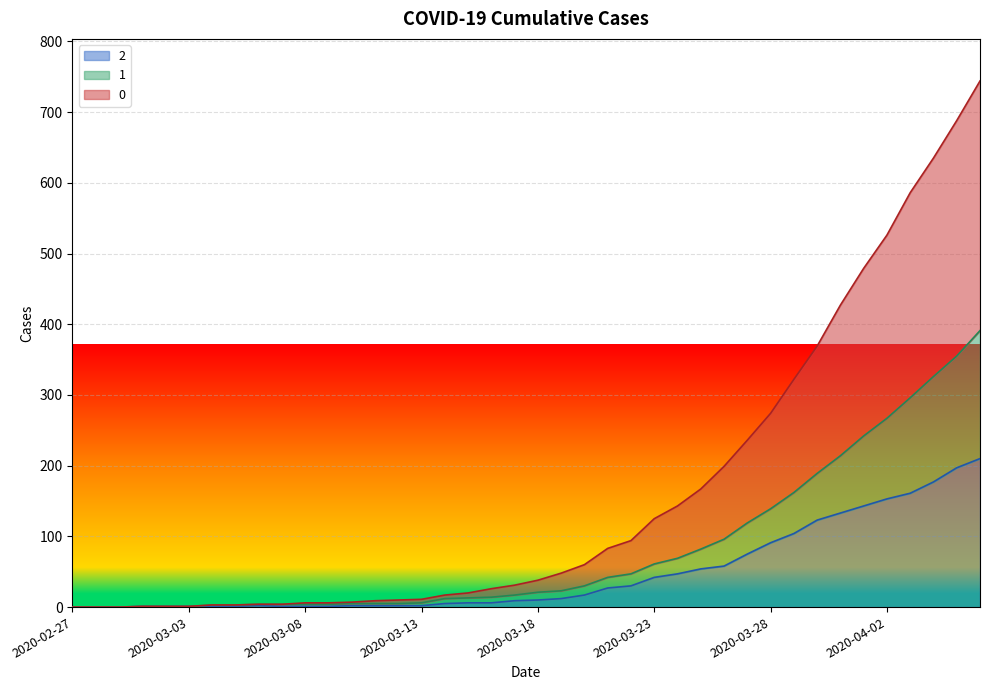

What is the label of the 20th point from the right?

2020-03-18